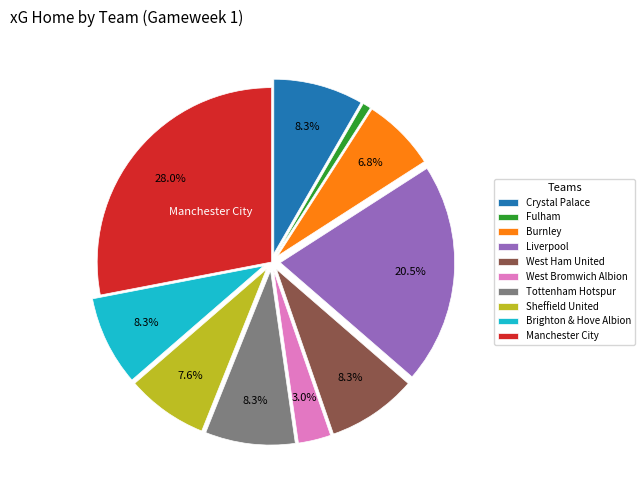

What is the total percentage of Liverpool and Brighton & Hove Albion?

28.8%